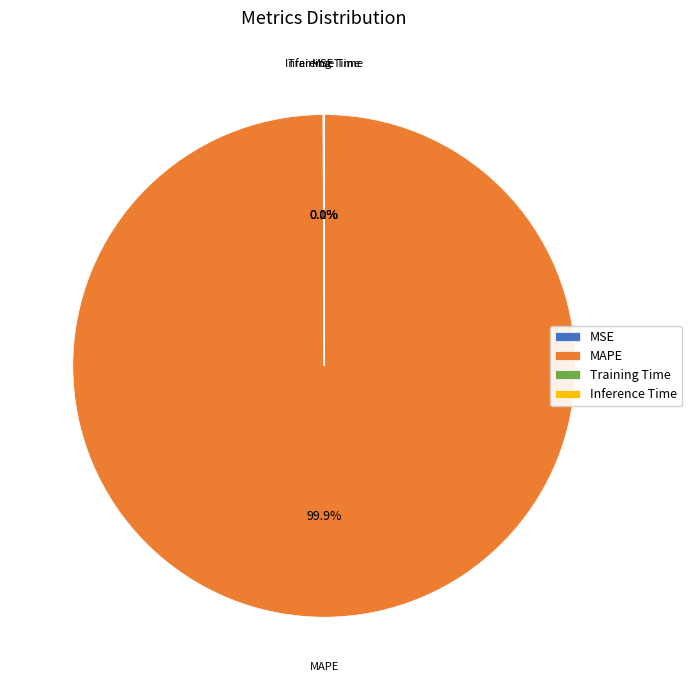

Does MAPE account for over 50% of the chart?

Yes